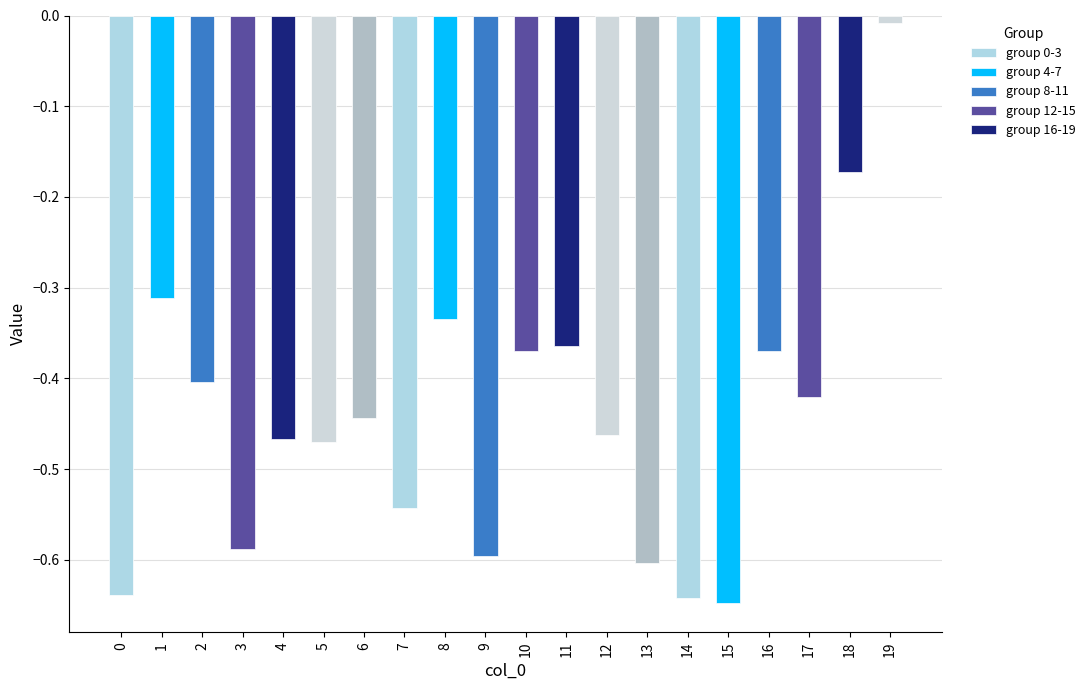

Reading left to right, list all the values displayed in this chart.

-0.6	-0.3	-0.4	-0.6	-0.5	-0.5	-0.4	-0.5	-0.3	-0.6	-0.4	-0.4	-0.5	-0.6	-0.6	-0.6	-0.4	-0.4	-0.2	-0.0